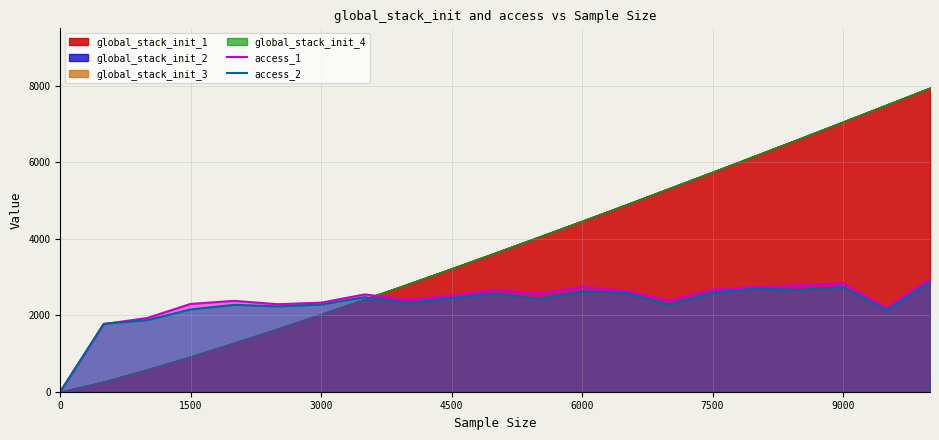

Is it true that access_1 equals 2296 at 1500?

True